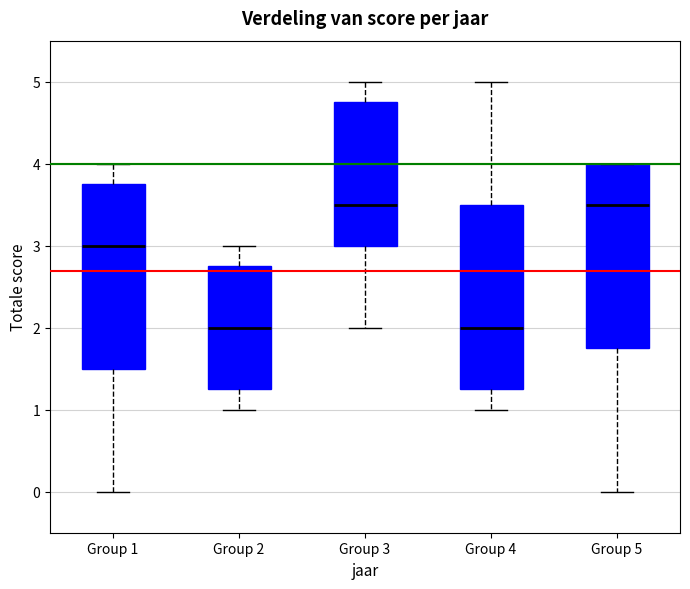

Reading left to right, read every box against the y-axis: the position of its median line, the range the box covers, and the ends of its whiskers. The values are not printed on the chart, so give them approximately, as read against the axis.

Group 1: median 3.0, box 1.5 to 3.8, whiskers 0.0 to 4.0
Group 2: median 2.0, box 1.3 to 2.8, whiskers 1.0 to 3.0
Group 3: median 3.5, box 3.0 to 4.8, whiskers 2.0 to 5.0
Group 4: median 2.0, box 1.3 to 3.5, whiskers 1.0 to 5.0
Group 5: median 3.5, box 1.8 to 4.0, whiskers 0.0 to 4.0